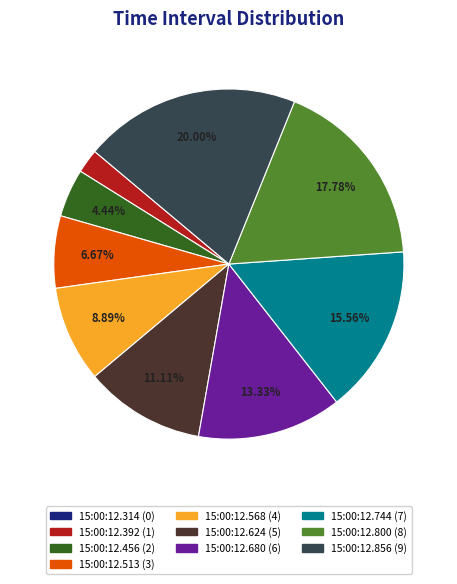

Which category has the biggest portion of the pie?

15:00:12.856